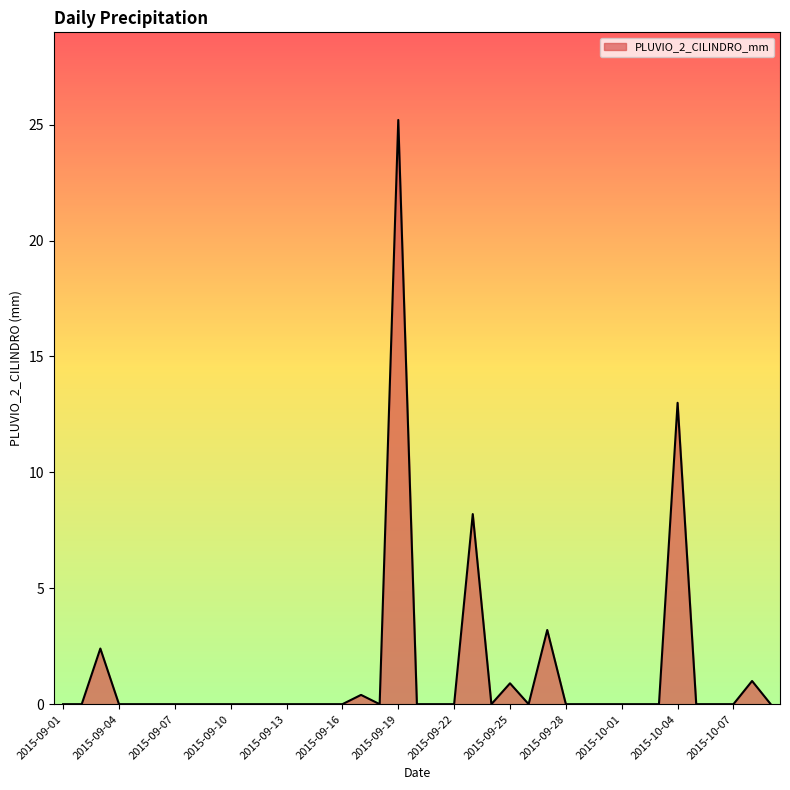

What is the difference between the maximum and minimum values?

25.2